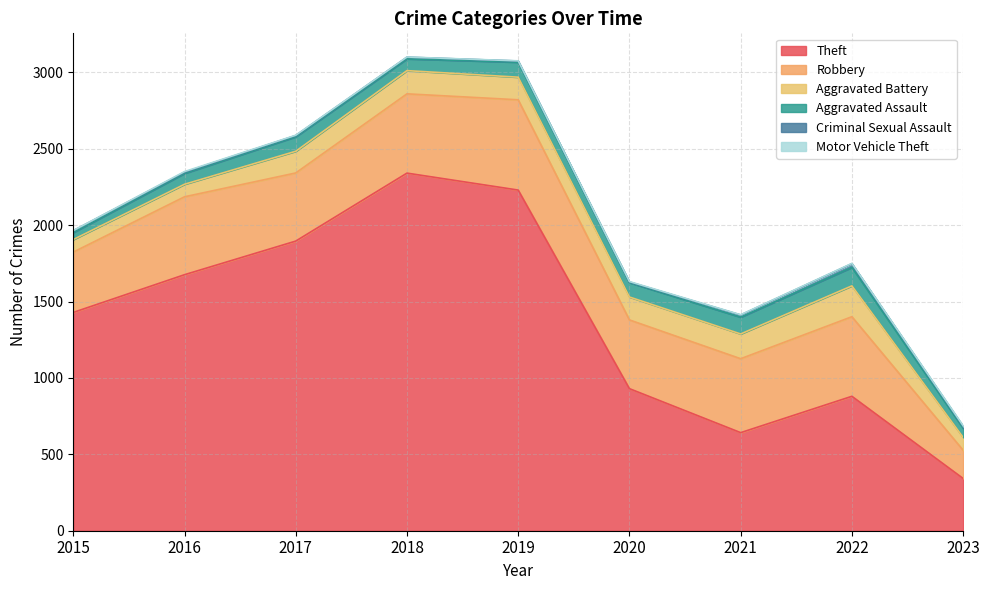

True or false: Aggravated Battery and Aggravated Assault cross at least once.

False